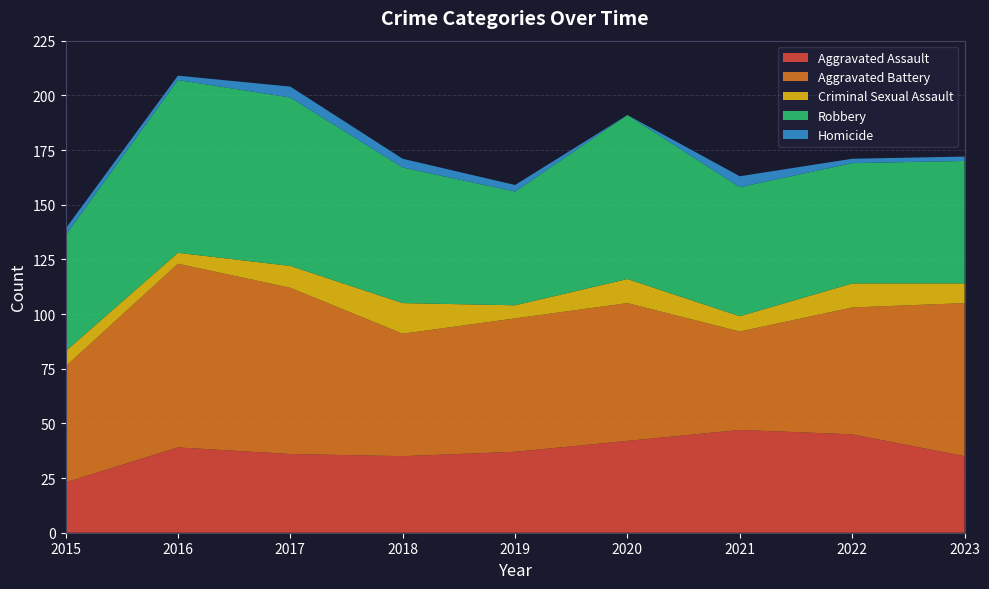

Reading left to right, what are all the values shown in this chart?

Aggravated Assault: 2015=23	2016=39	2017=36	2018=35	2019=37	2020=42	2021=47	2022=45	2023=35
Aggravated Battery: 2015=53	2016=84	2017=76	2018=56	2019=61	2020=63	2021=45	2022=58	2023=70
Criminal Sexual Assault: 2015=7	2016=5	2017=10	2018=14	2019=6	2020=11	2021=7	2022=11	2023=9
Robbery: 2015=53	2016=79	2017=77	2018=62	2019=52	2020=75	2021=59	2022=55	2023=56
Homicide: 2015=3	2016=2	2017=5	2018=4	2019=3	2020=0	2021=5	2022=2	2023=2